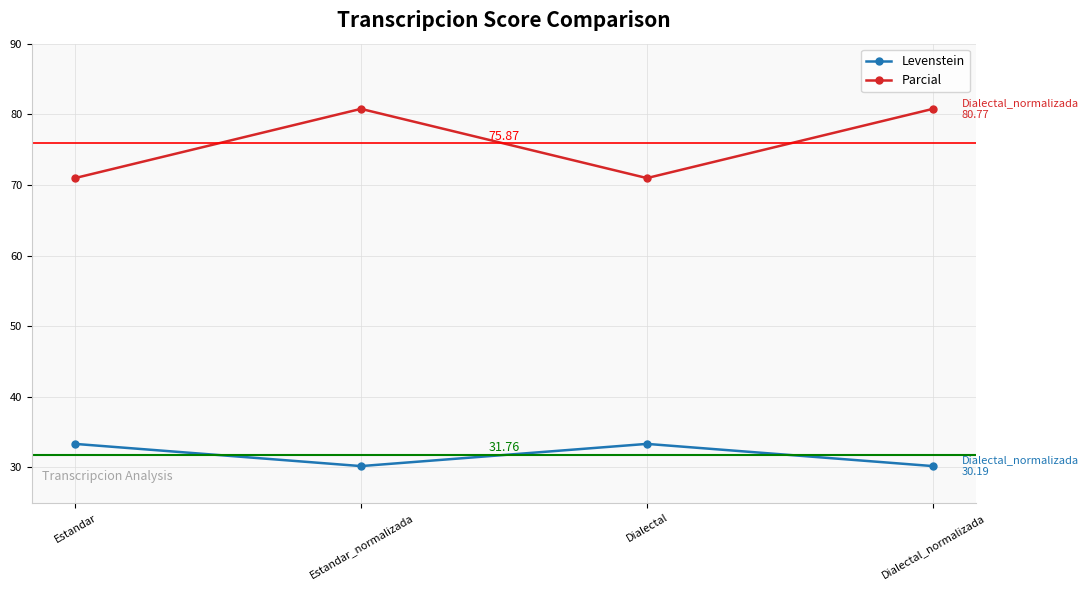

What position from the left is Estandar?

1